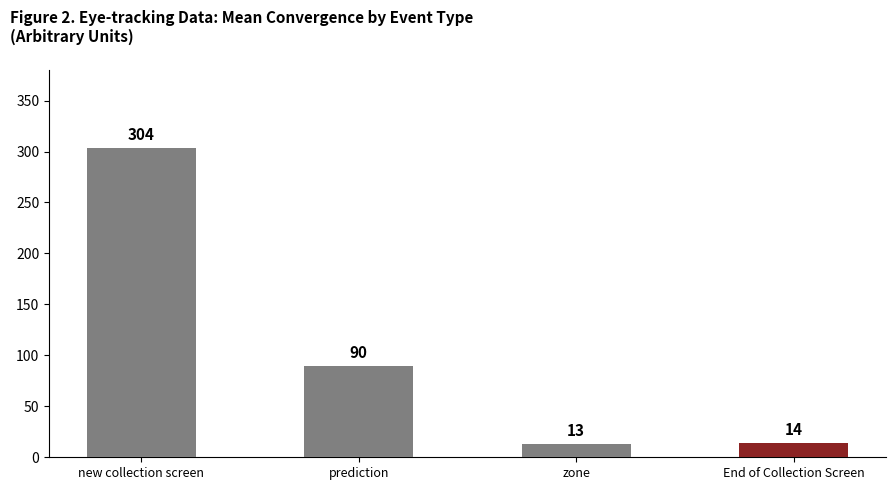

What is the smallest value displayed?

12.8